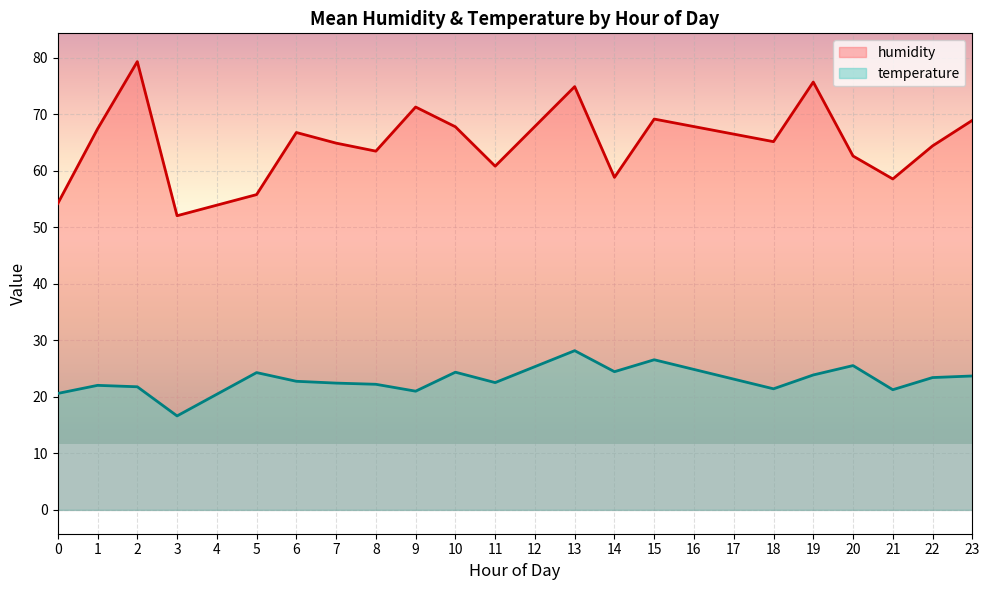

Which series has the widest spread of values?

humidity